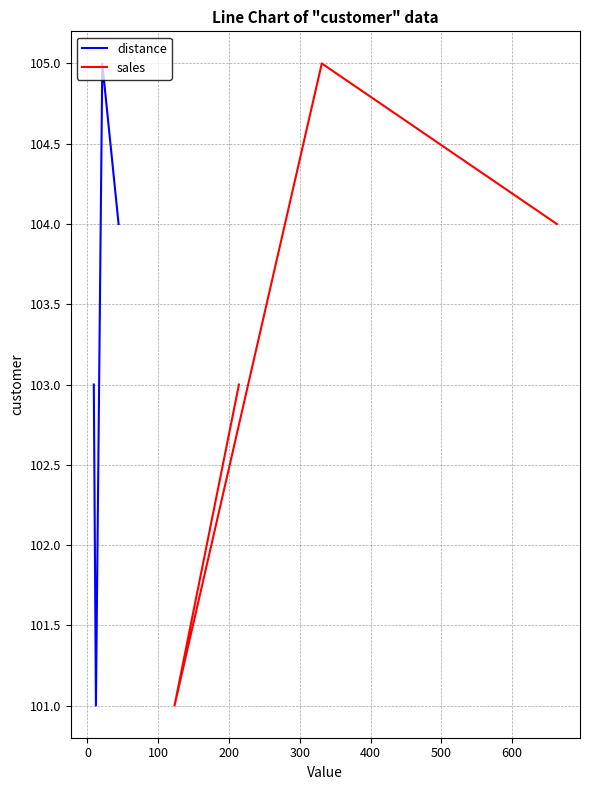

What is the highest value of the distance series?

105